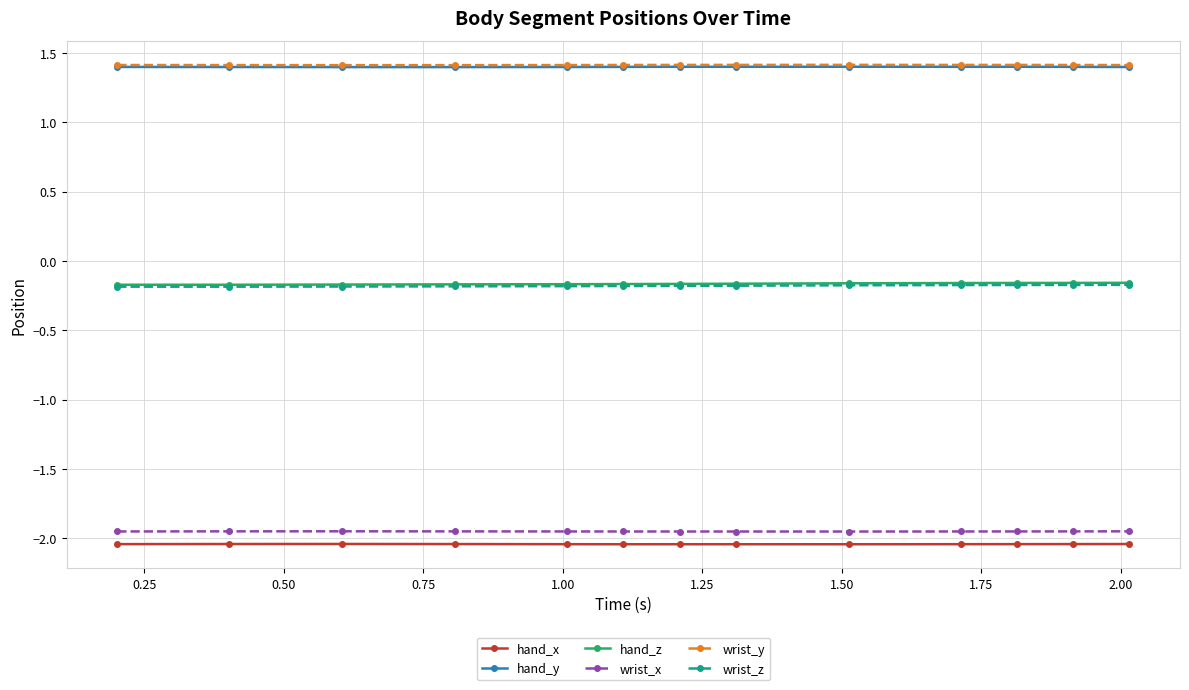

At how many categories does at least one series exceed 1?

13